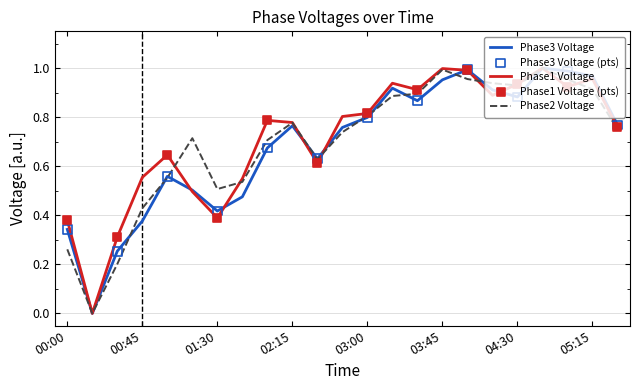

At how many categories does at least one series exceed 0?

22